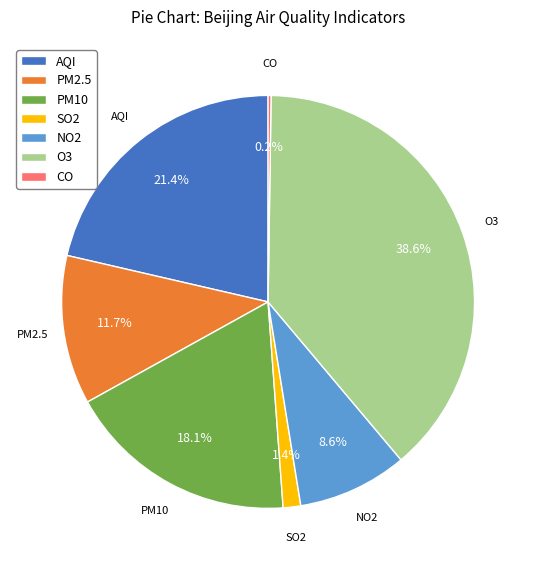

Which has a higher value, NO2 or PM10?

PM10